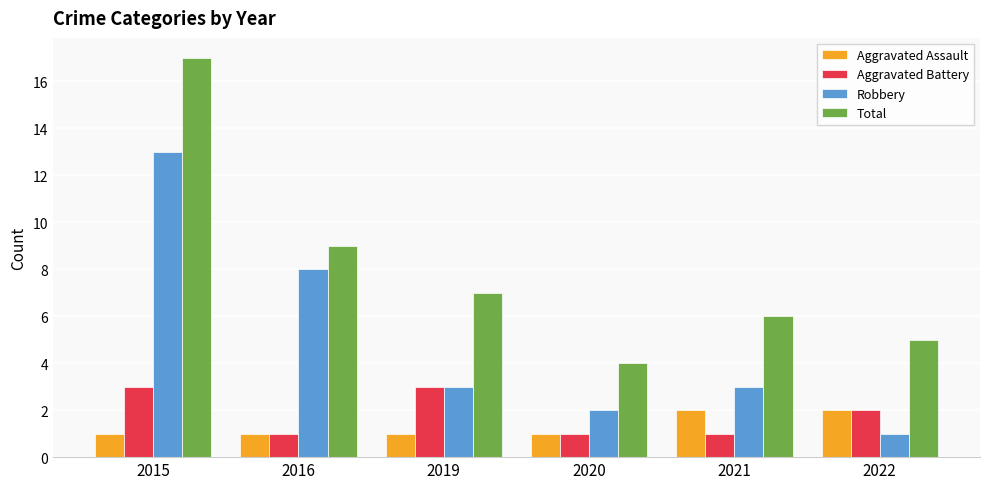

What is the value of the Robbery bar at the 3rd from the left?

3